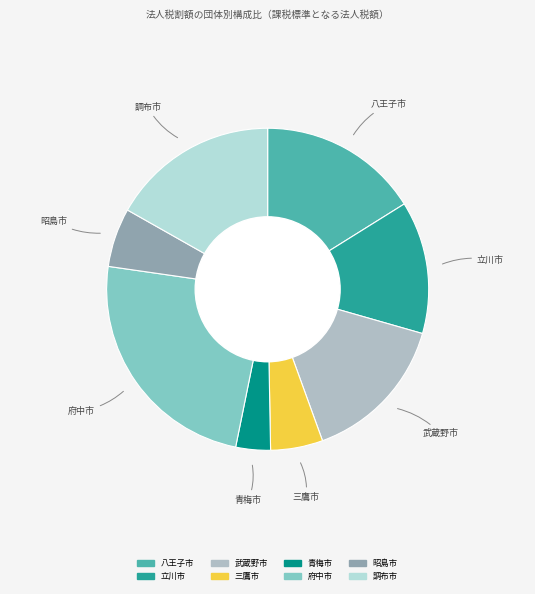

How many segments does this pie chart have?

8